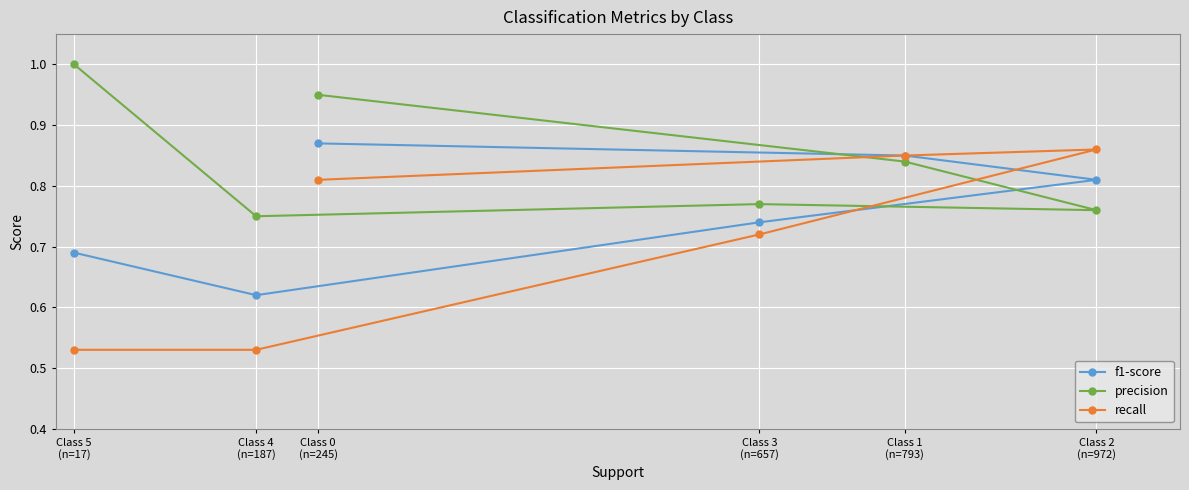

How many lines are shown in the chart?

3